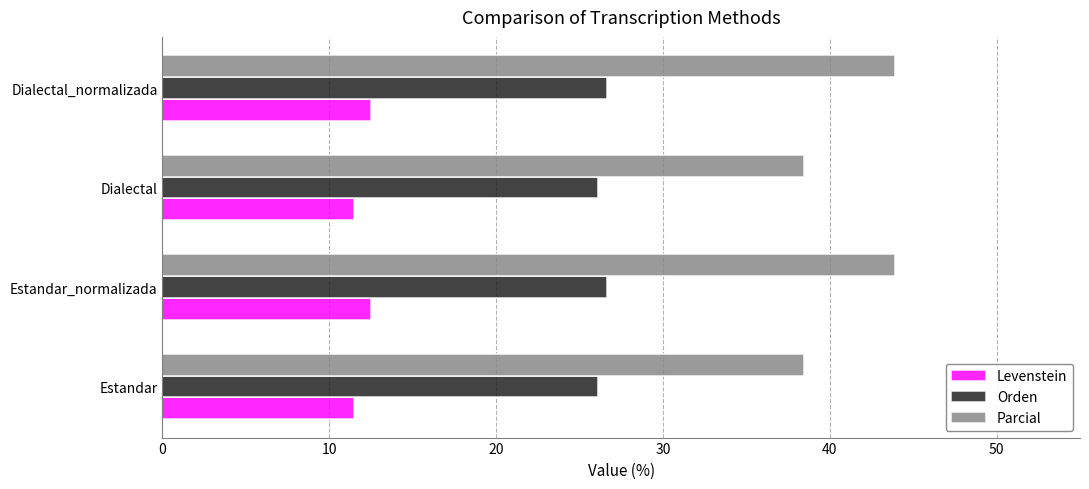

Is the value of Parcial at Dialectal_normalizada greater than the value of Orden at Estandar_normalizada?

Yes